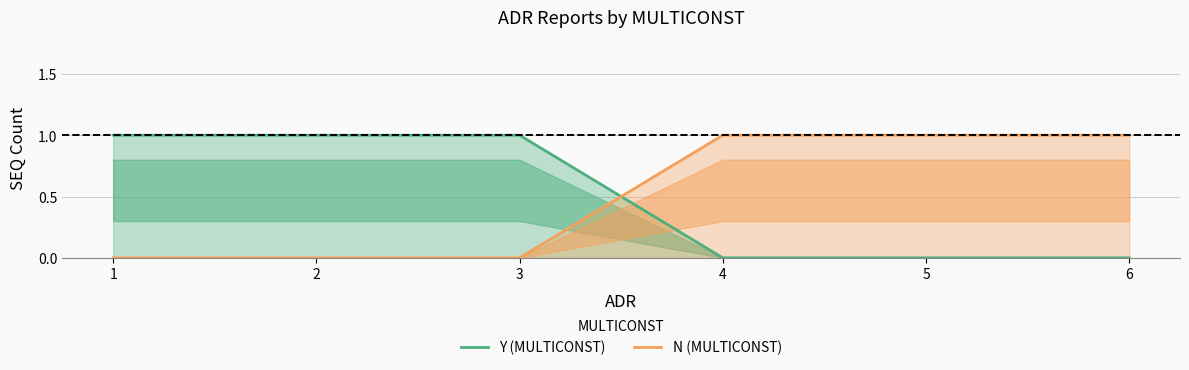

Which has a higher value, 3 or 5?

3